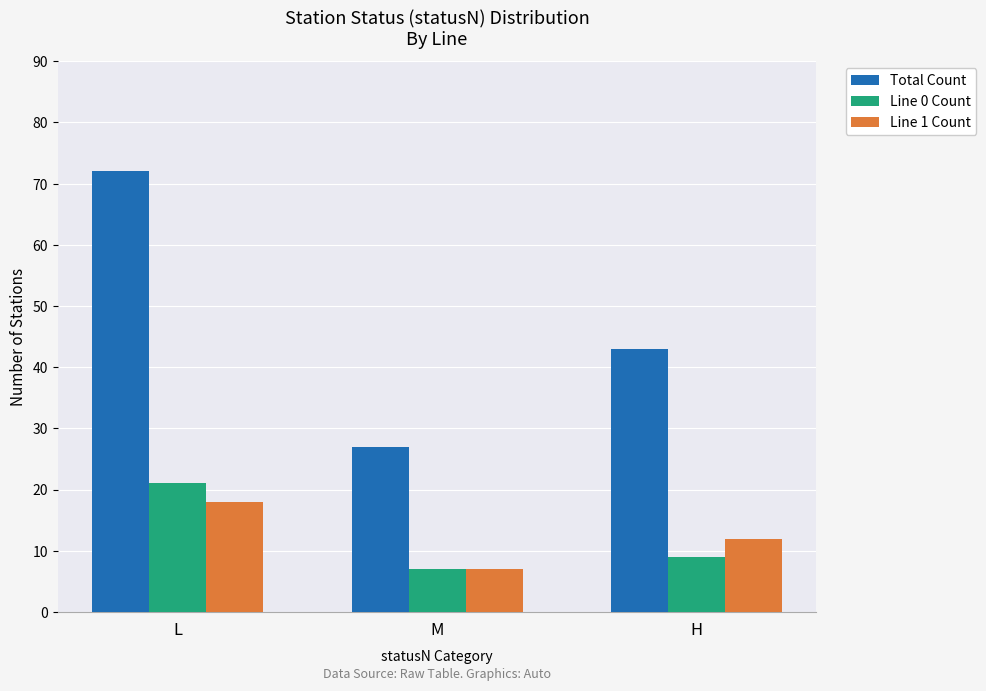

At how many categories does at least one series exceed 37?

2